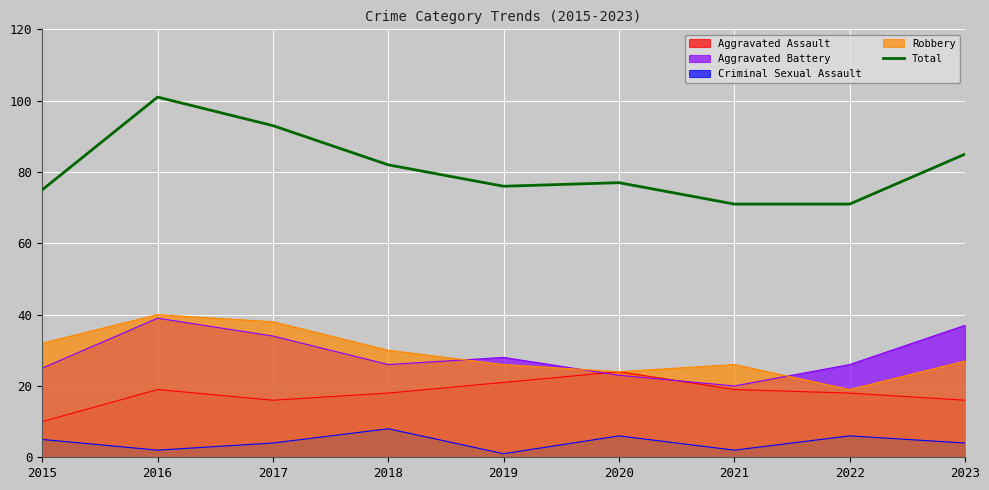

Where is the data nearest to the value 86?

2023